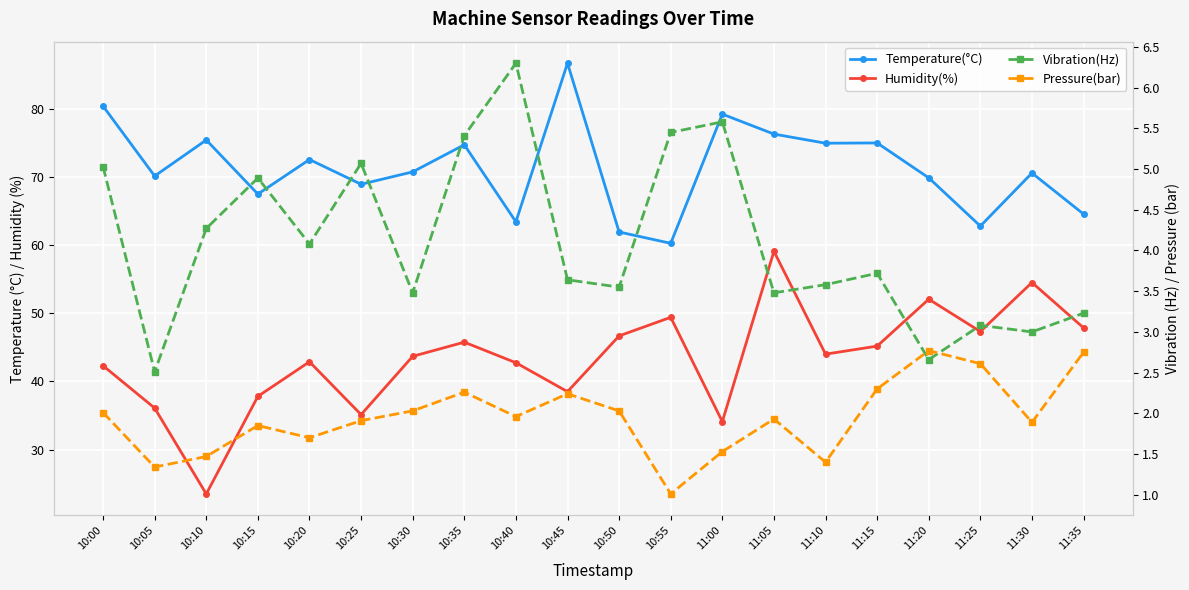

Is the value of Pressure(bar) at 10:35 greater than the value of Humidity(%) at 10:35?

No